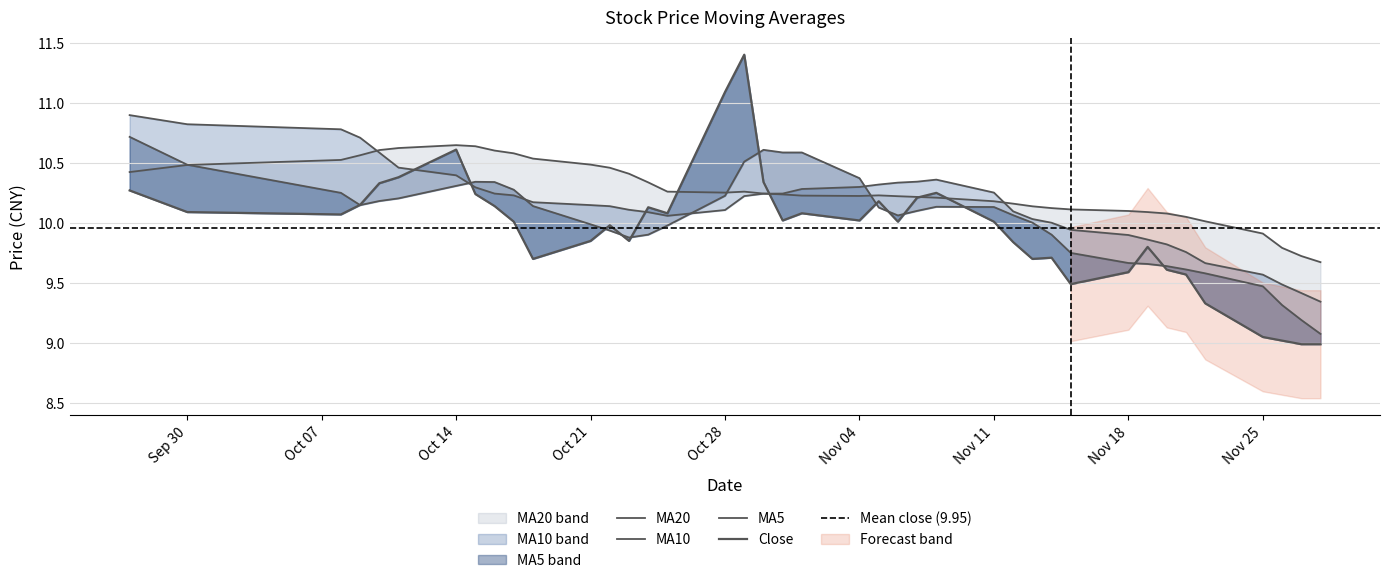

What is the average value of the ma10 series?

10.2